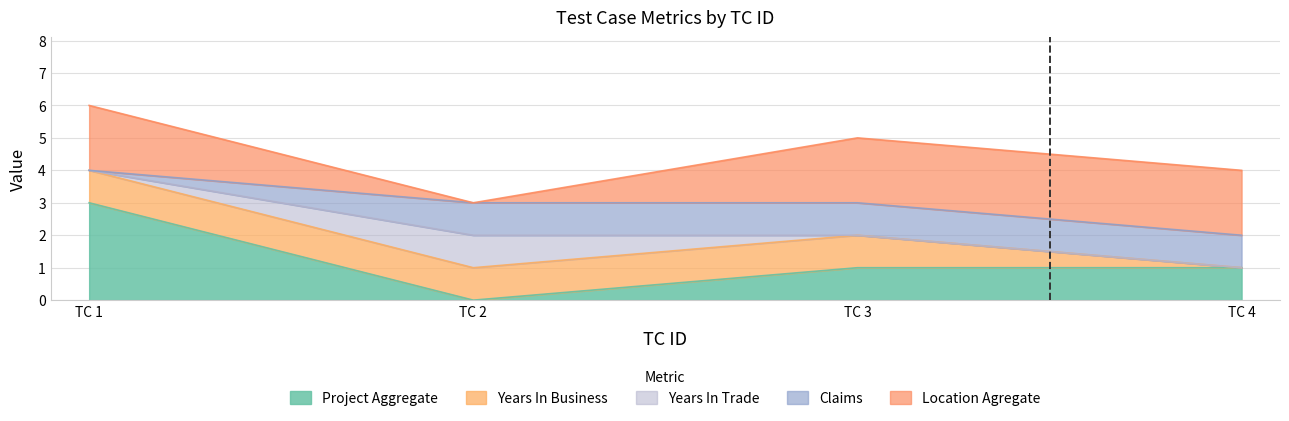

At which category does Years In Trade reach its first local peak?

TC 2